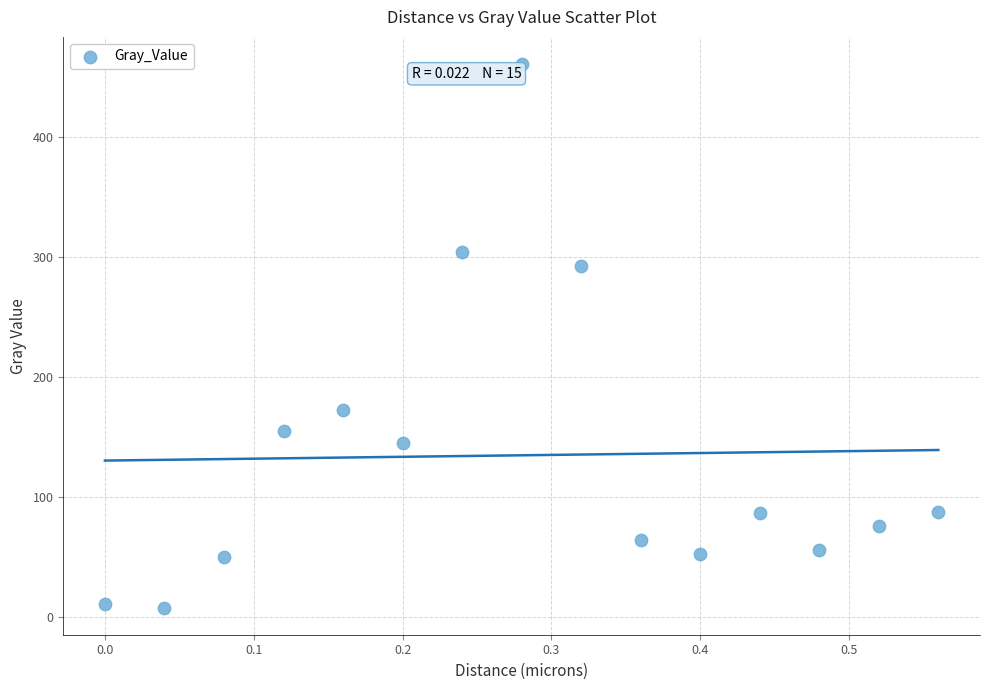

What is the range of Y values (max minus min)?

453.3